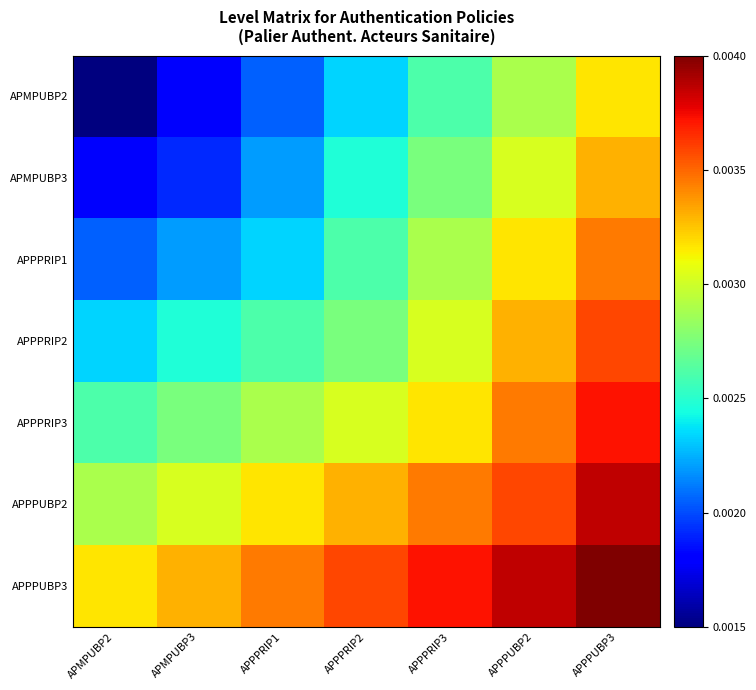

At APPPRIP3, list the series in order from smallest to largest.

APMPUBP2, APMPUBP3, APPPRIP1, APPPRIP2, APPPRIP3, APPPUBP2, APPPUBP3